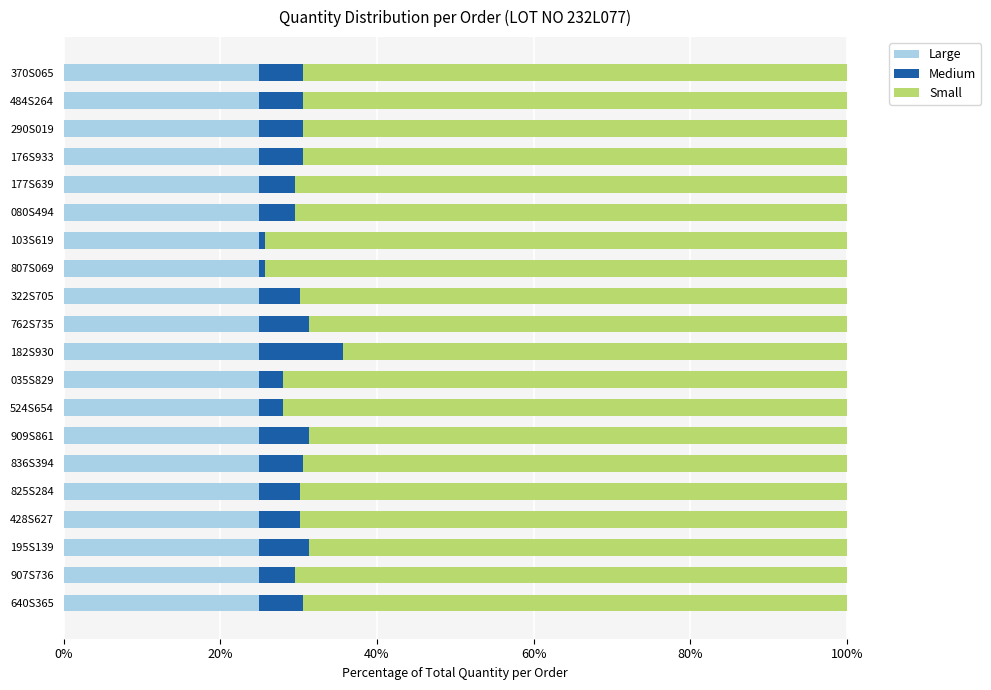

What are all the series names shown in the legend?

Large, Medium, Small